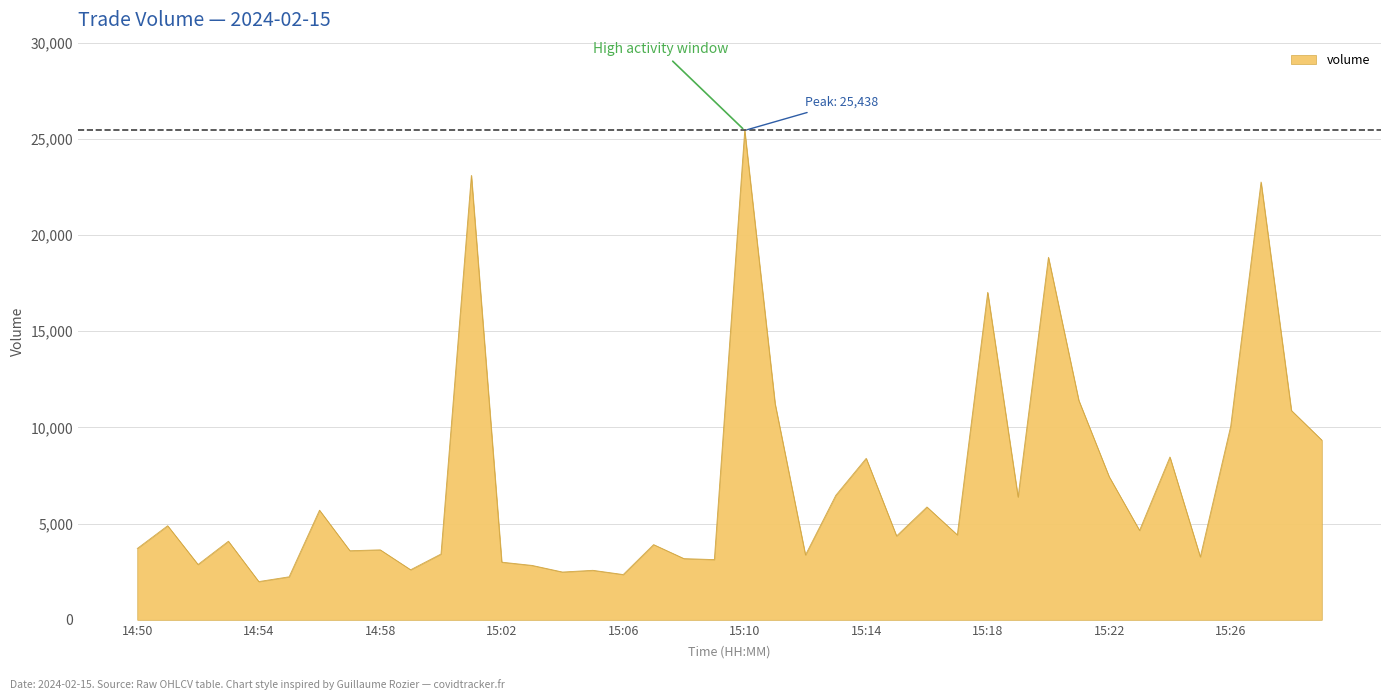

What is the smallest value displayed?

1988